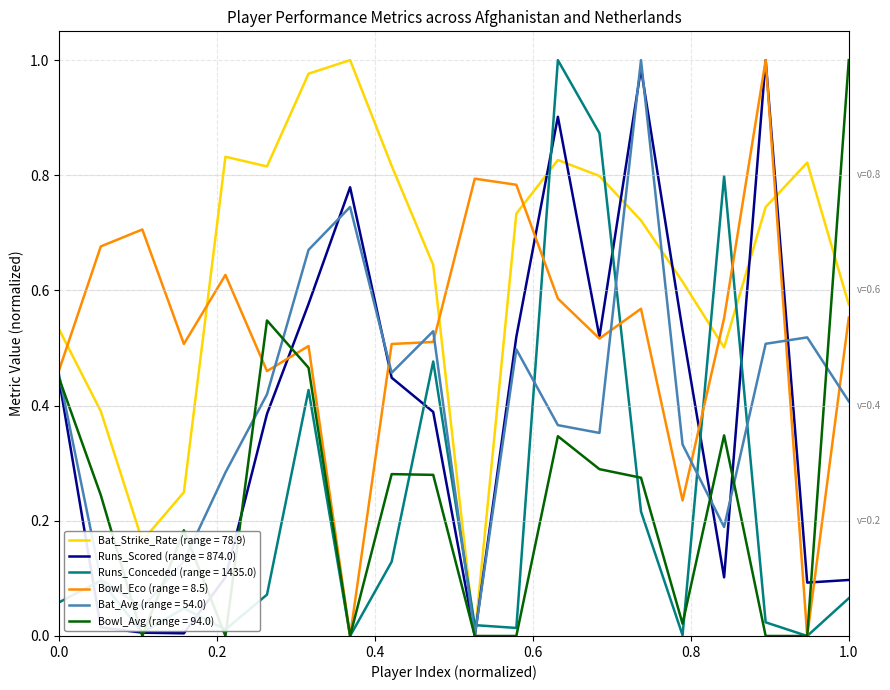

Which series has the largest total across all categories?

Bat_Strike_Rate (range = 78.9)